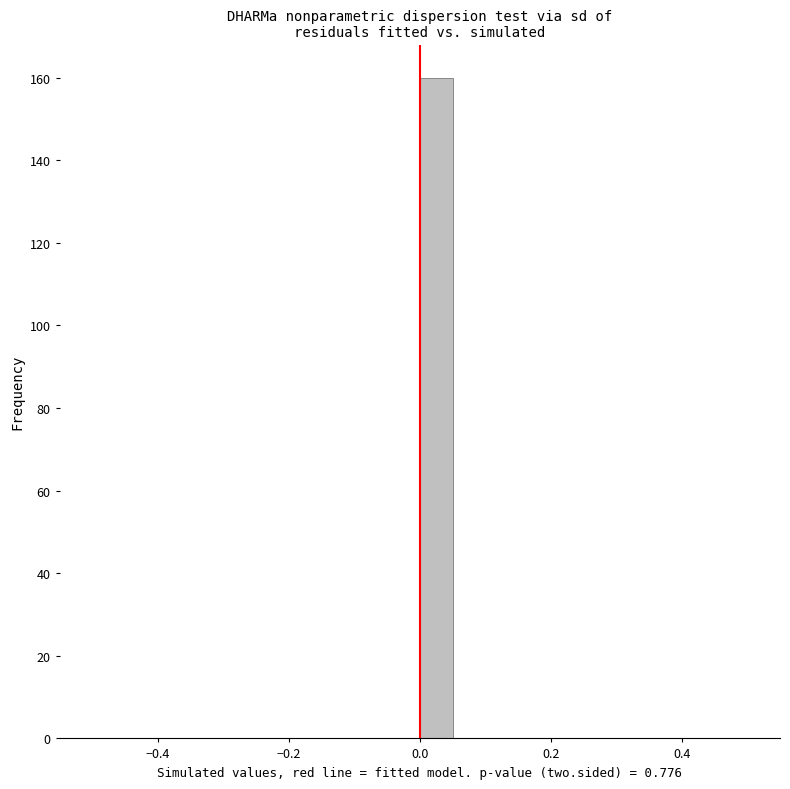

Read against the x-axis, roughly where is the centre of the tallest bar?

0.02